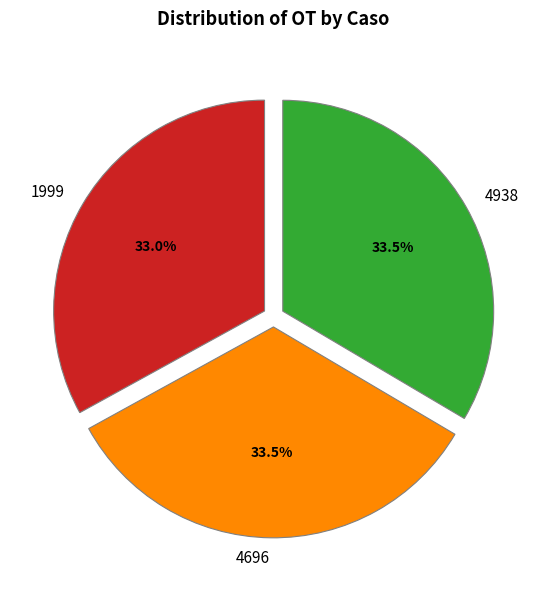

Count the number of slices in the pie.

3